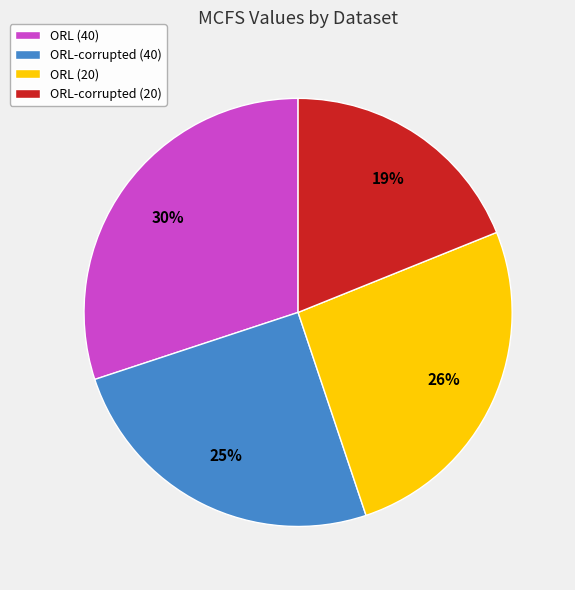

Do ORL (40) and ORL-corrupted (20) together represent more than half of the pie?

No